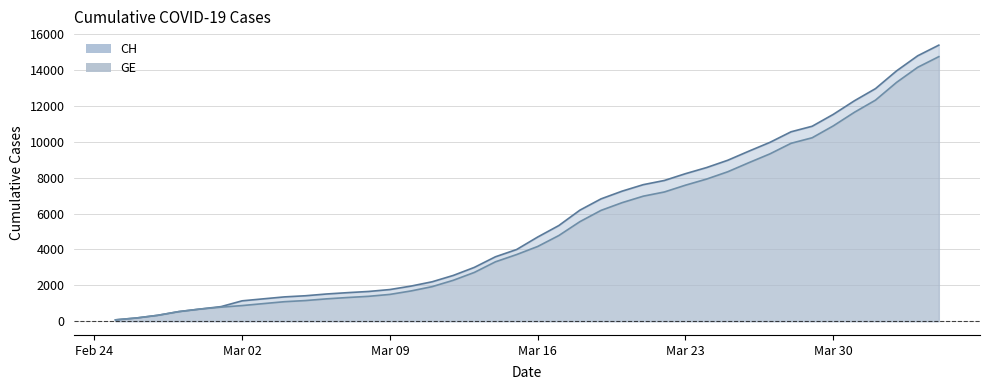

What is the label of the 26th point from the left?

2020-03-21